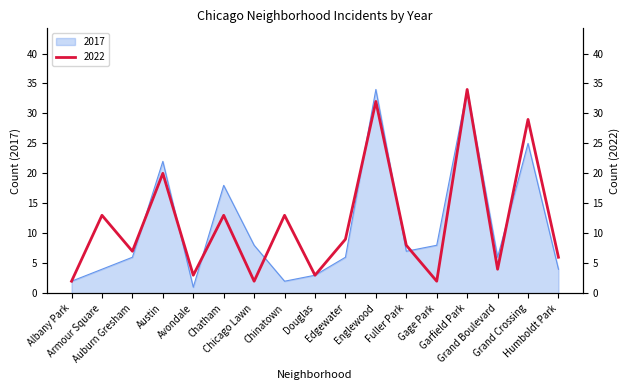

What is the value of the 2022 point at the 10th from the left?

9